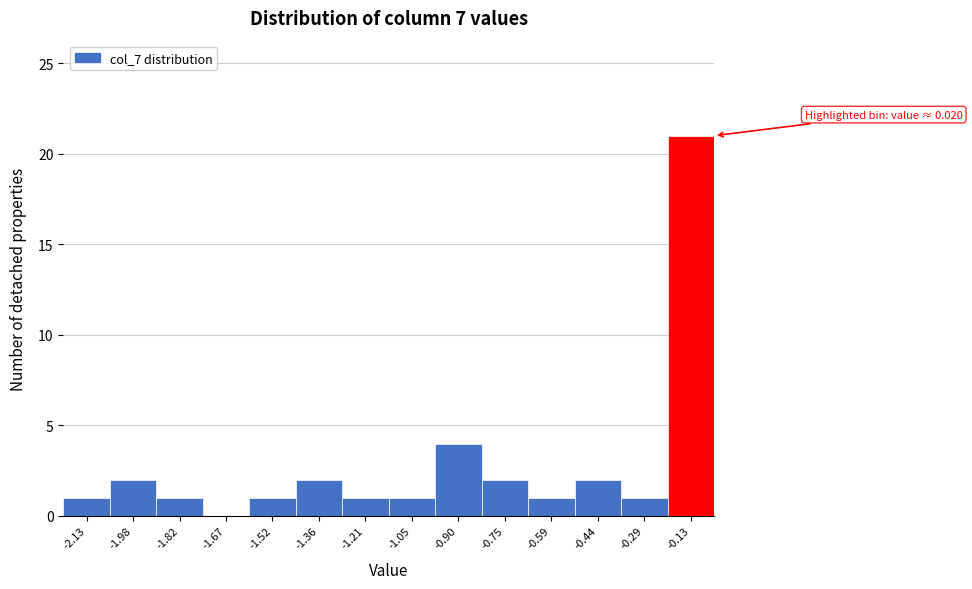

Reading left to right, transcribe all the data shown in this chart.

-2.13=1	-1.98=2	-1.82=1	-1.67=0	-1.52=1	-1.36=2	-1.21=1	-1.05=1	-0.90=4	-0.75=2	-0.59=1	-0.44=2	-0.29=1	-0.13=21